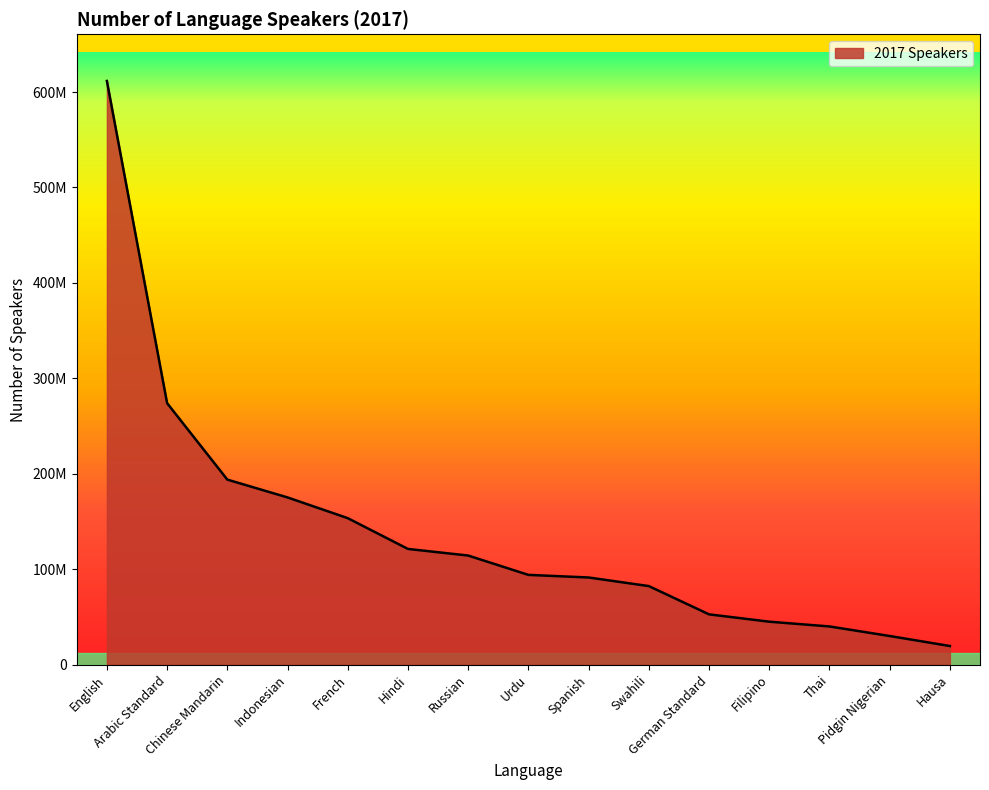

Does the chart display data point markers on the line(s)?

No